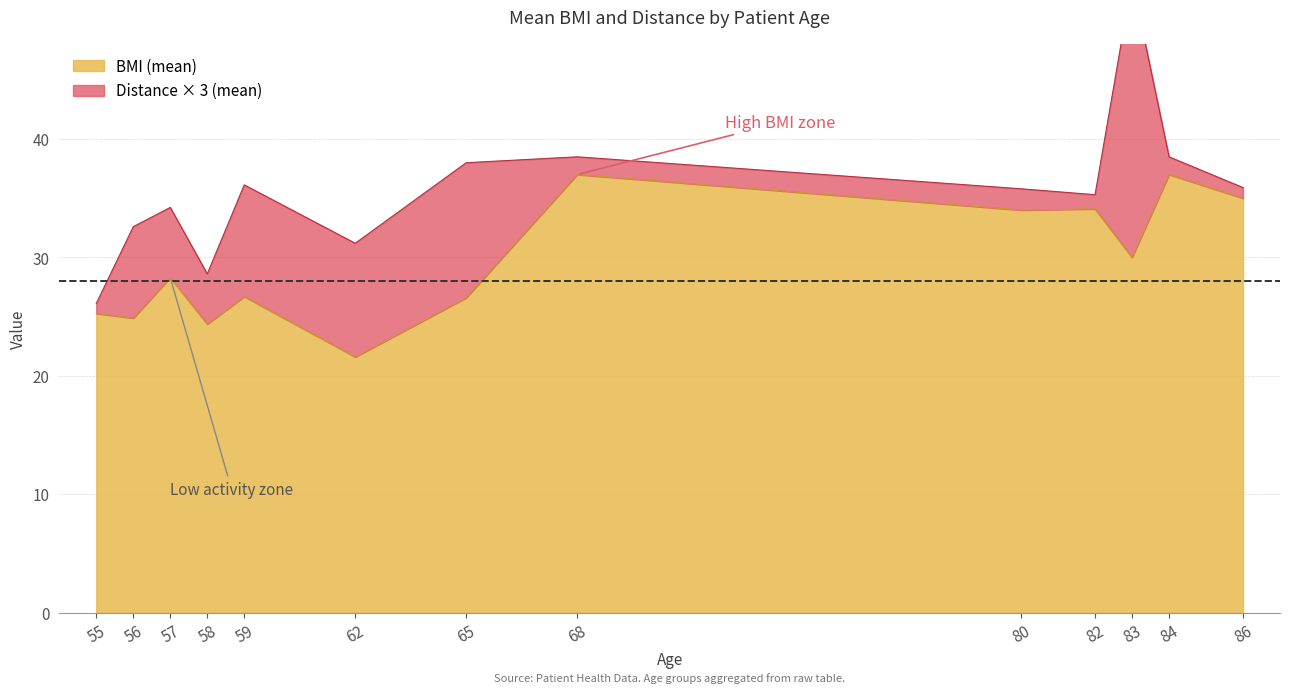

Is it true that BMI (mean) equals 24.9 at 56?

True